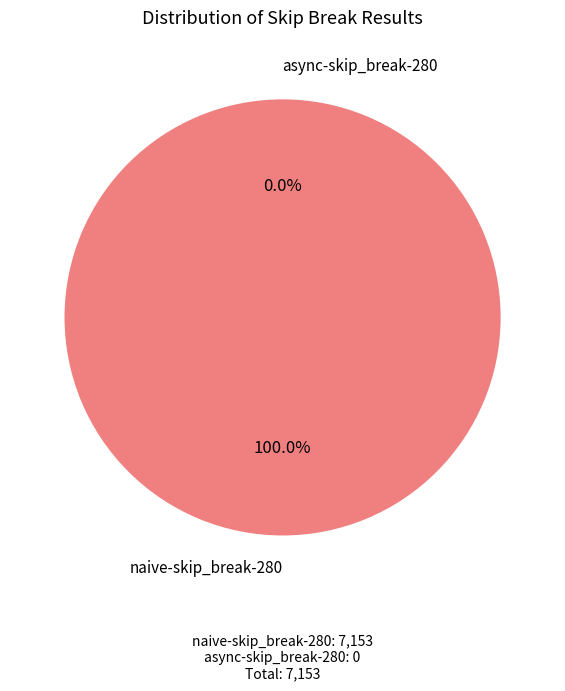

What percentage is the naive-skip_break-280 slice, to the nearest percent?

100%